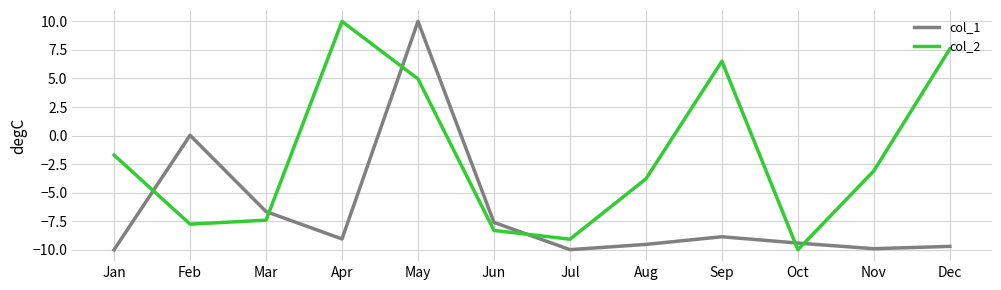

What is the difference between the maximum and minimum values in the col_2 series?

20.0